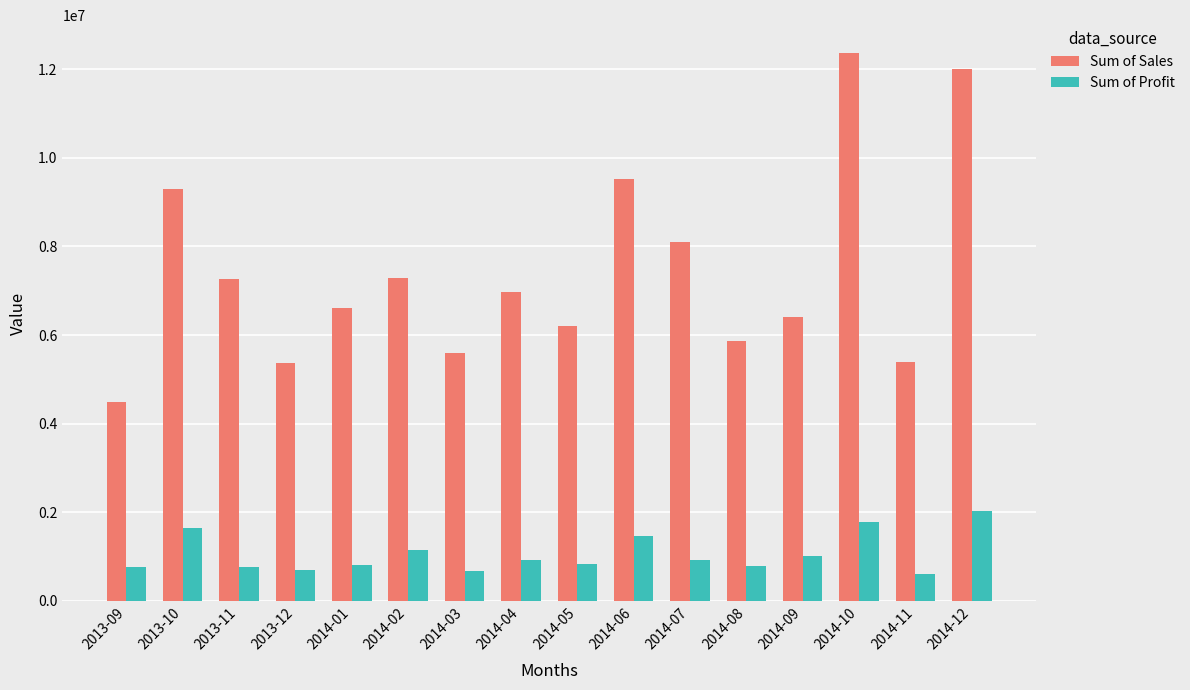

What is the lowest value of the Sum of Profit series?

604600.2